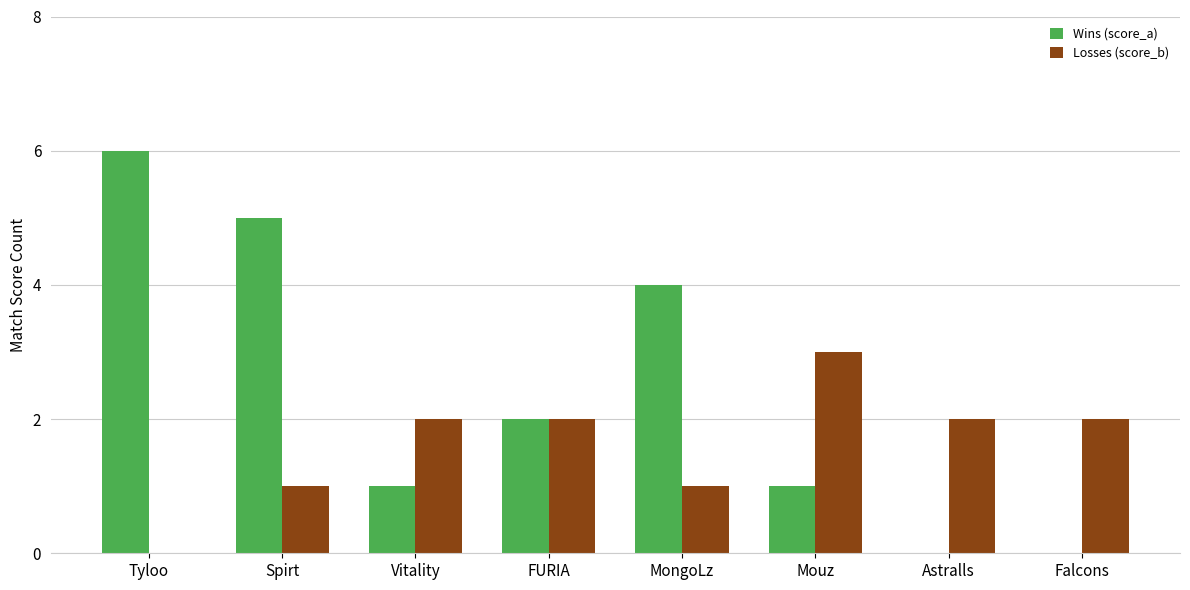

Is the value of Losses (score_b) at Mouz greater than the value of Wins (score_a) at Mouz?

Yes